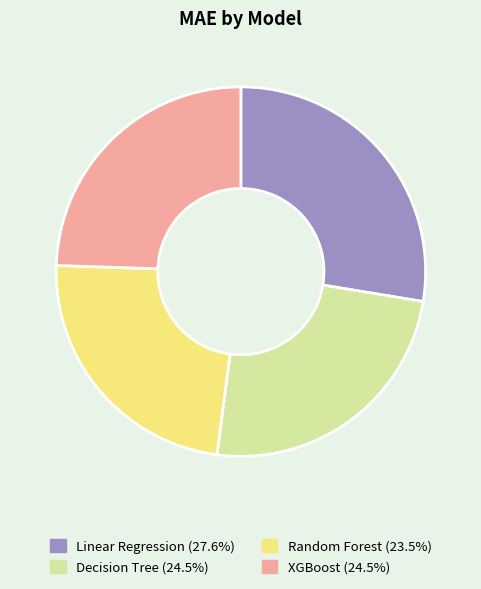

Count the number of slices in the pie.

4